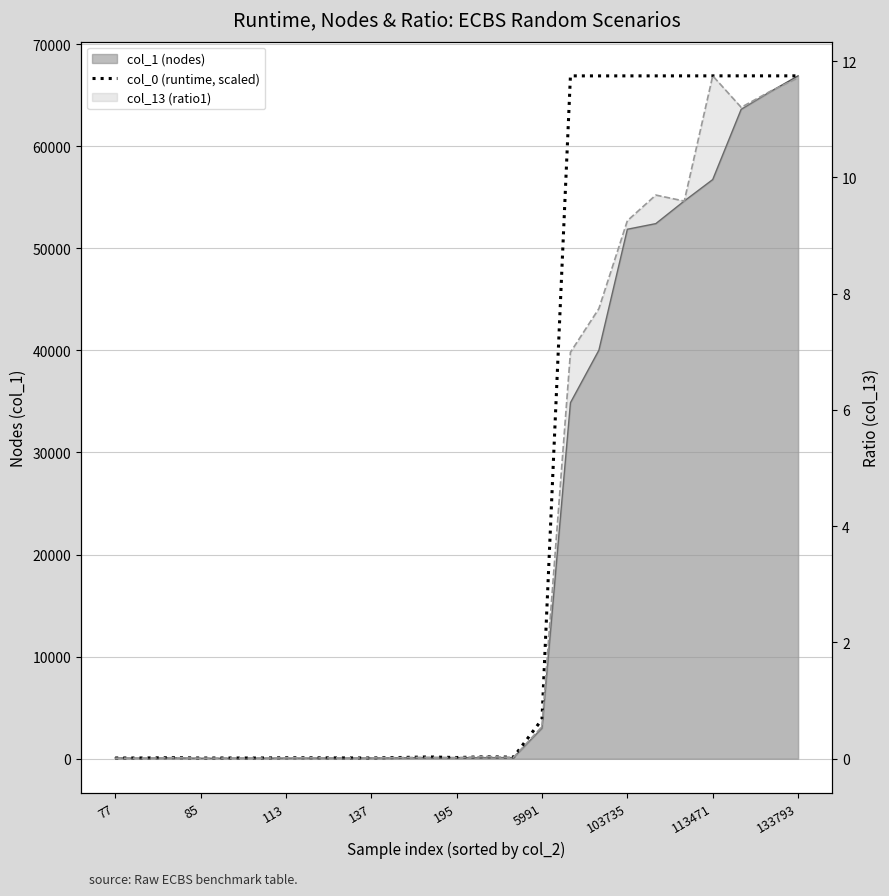

Between 12 and 10, which is larger?

10